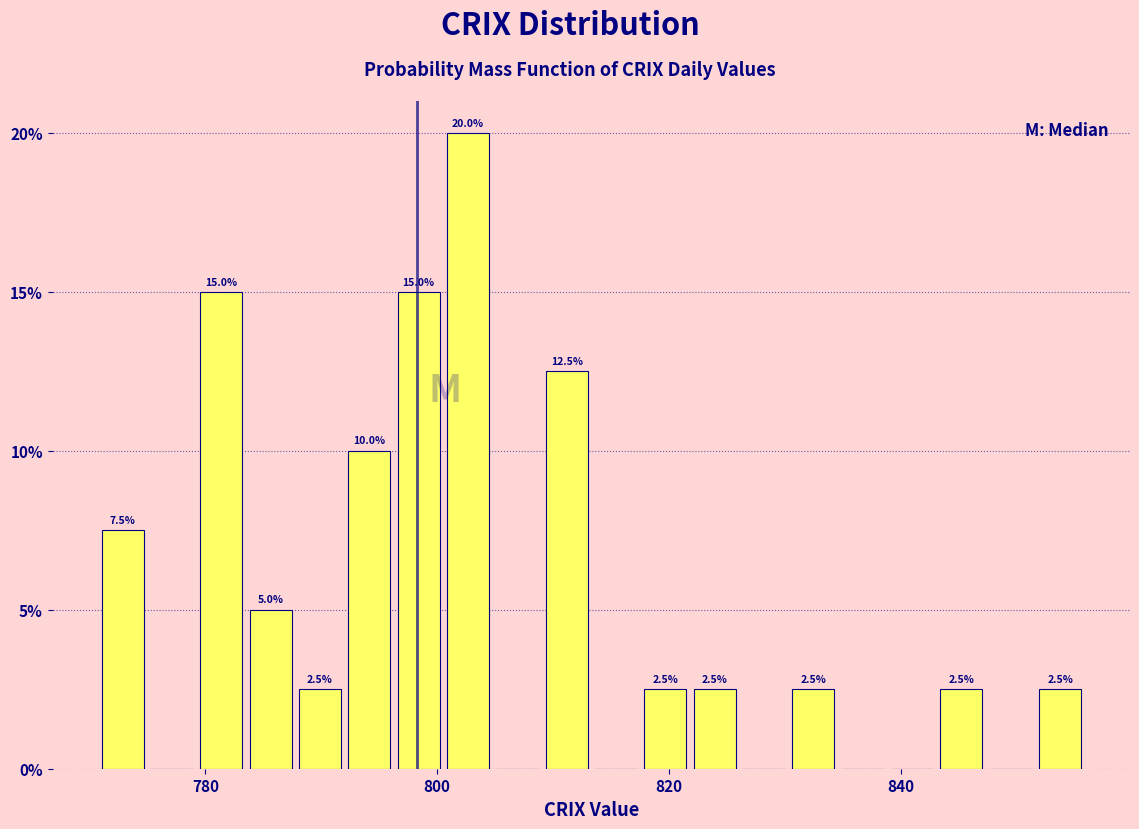

Read against the x-axis, roughly where is the centre of the tallest bar?

802